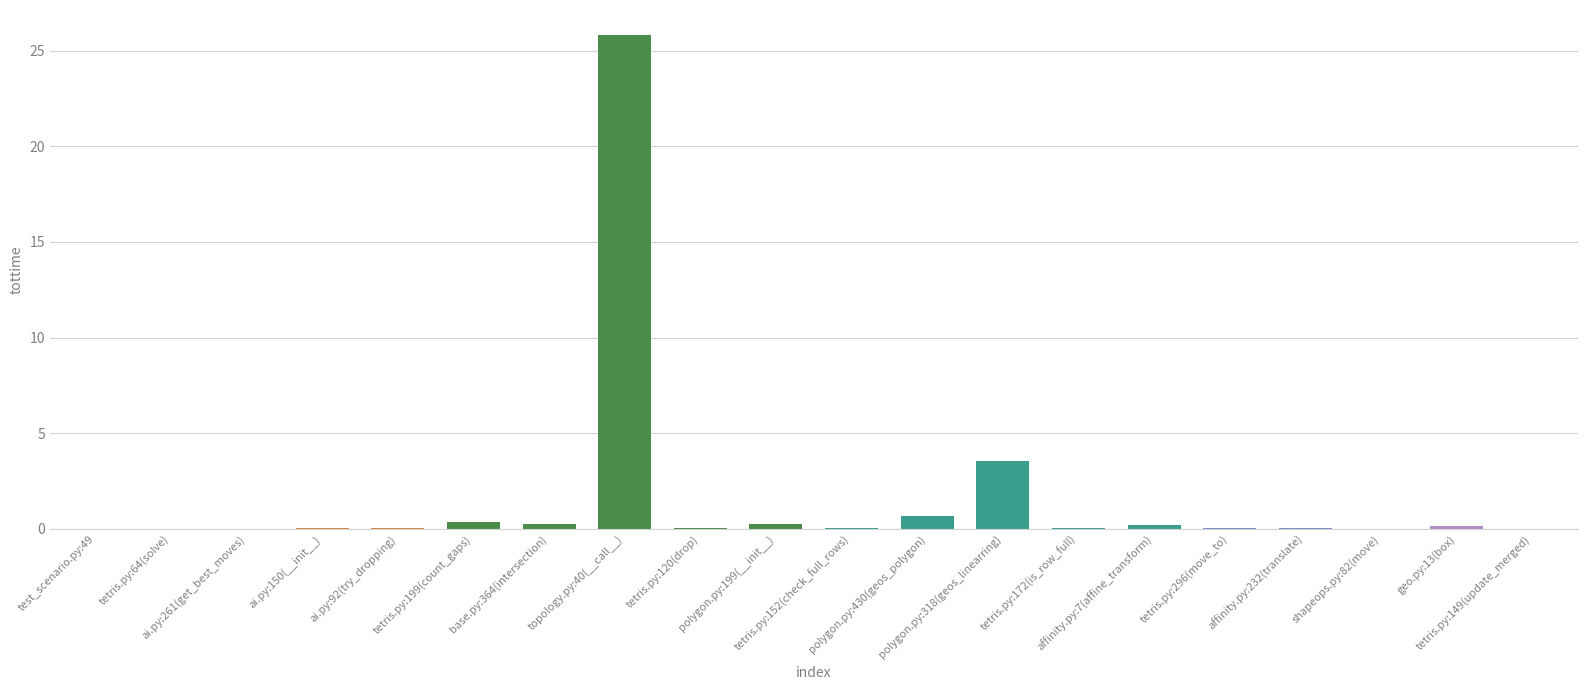

What is the difference between the values at ai.py:92(try_dropping) and base.py:364(intersection)?

0.2